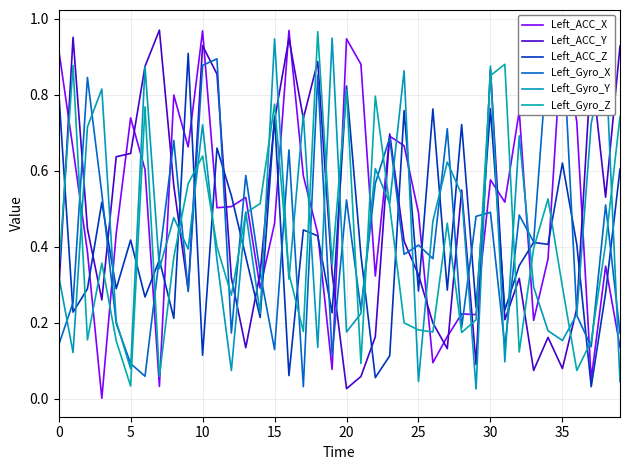

True or false: Left_ACC_Y has a value of 0.2 at 29.

False